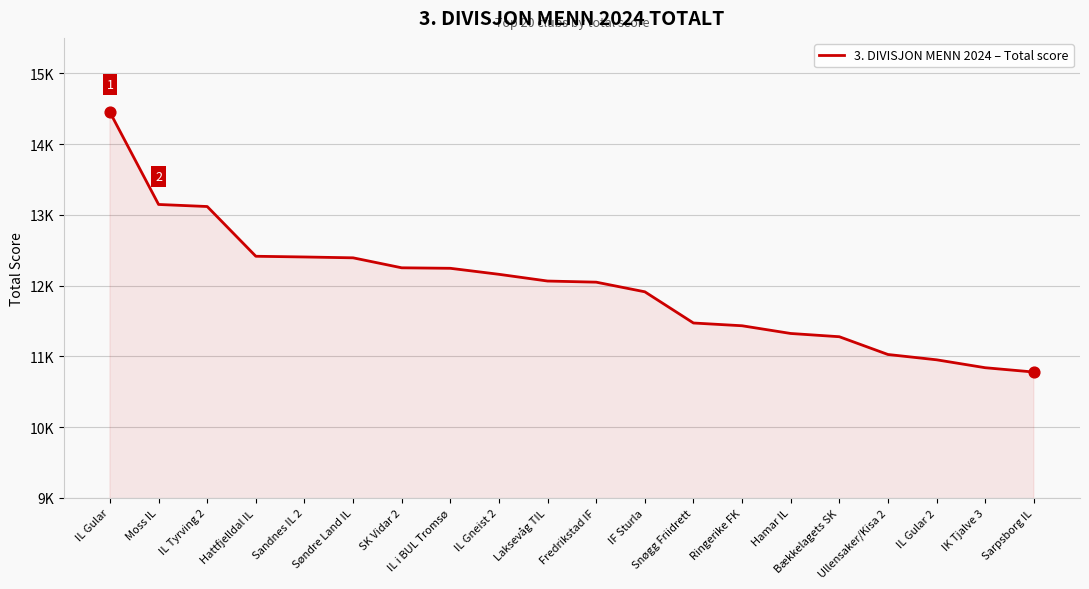

What is the change in value from Hattfjelldal IL to Laksevåg TIL?

-350